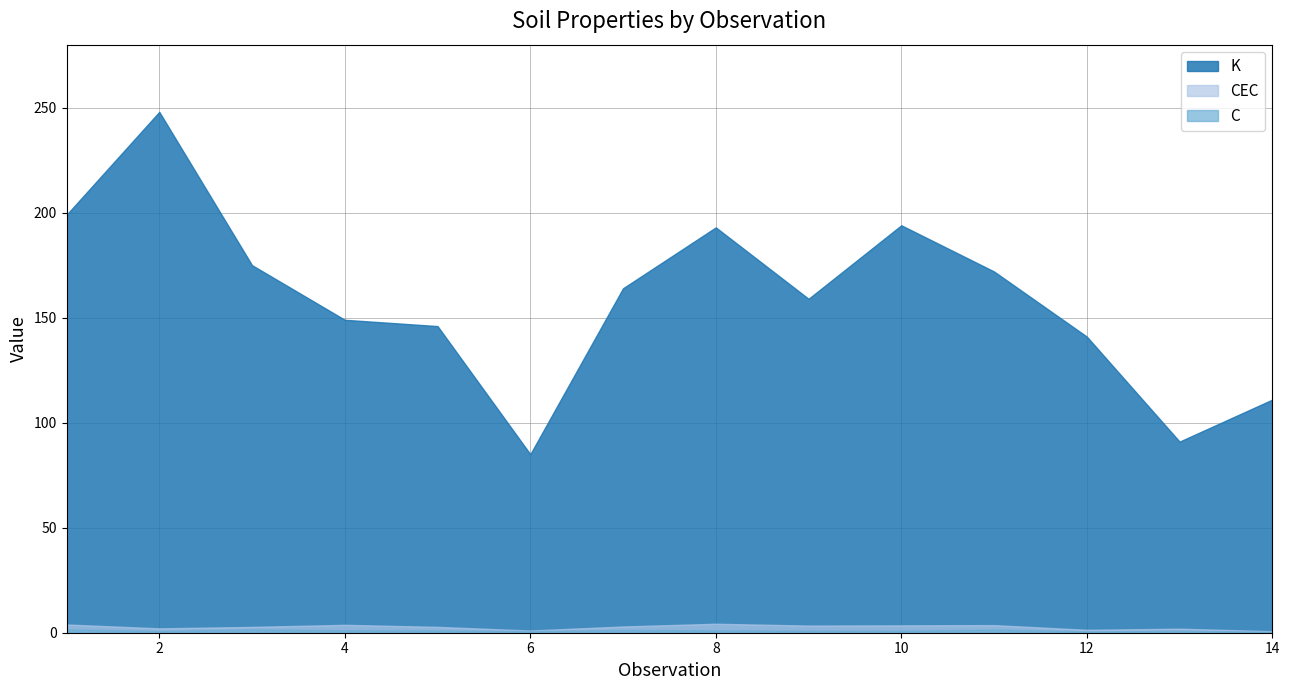

What is the value of the C point at the 9th from the left?

1.0